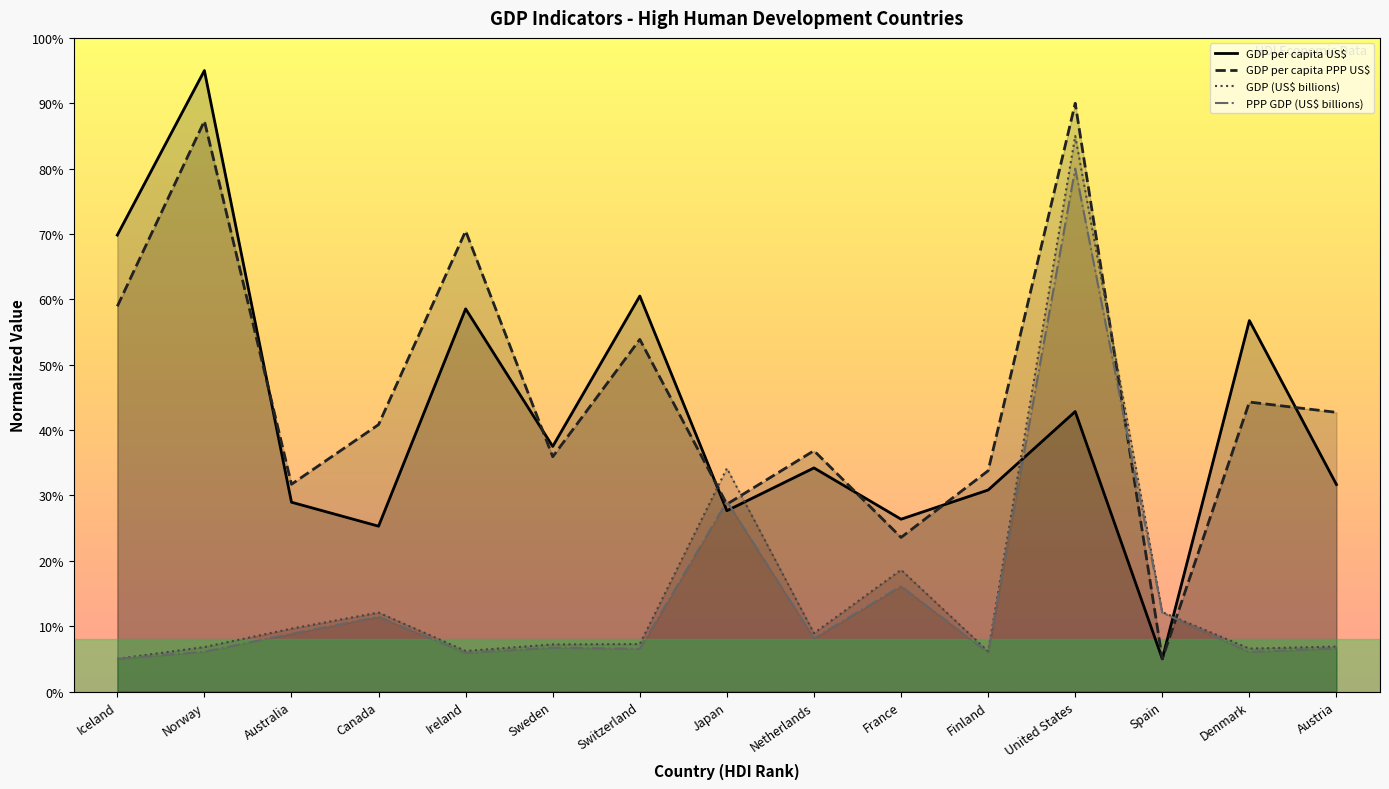

Between Canada and Netherlands, which series saw the biggest shift?

GDP per capita US$